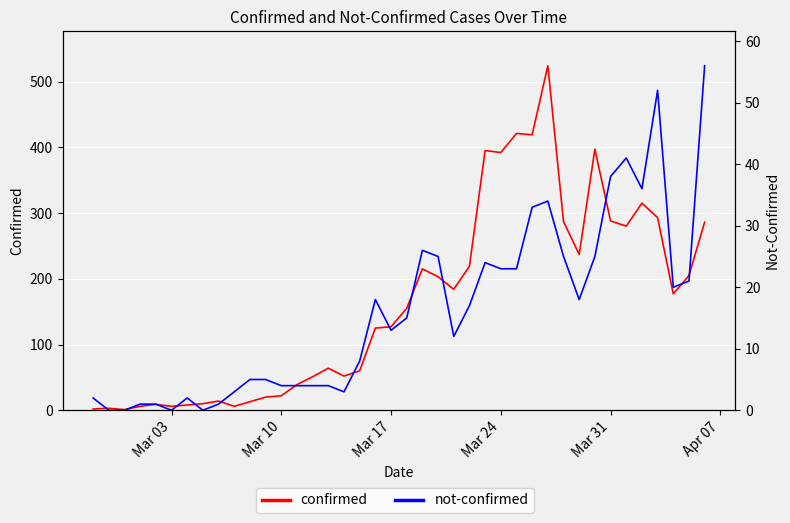

True or false: not-confirmed and confirmed cross at least once.

False